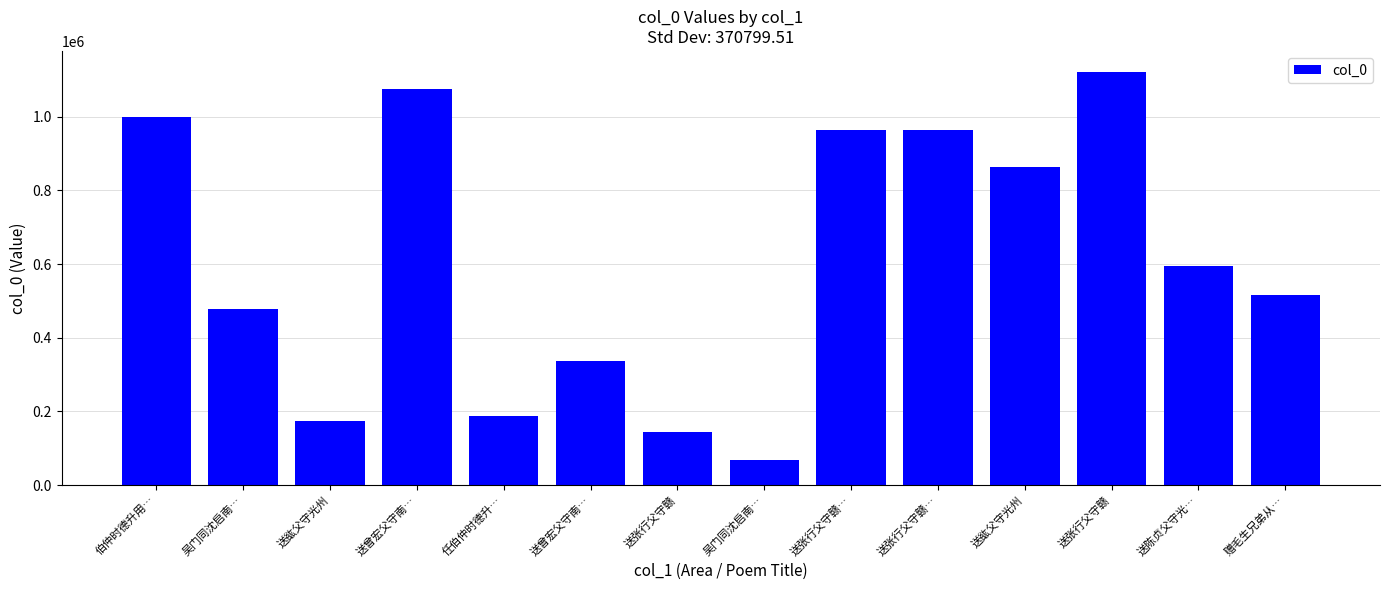

At which label does the data first exceed 594030?

伯仲时德升用…